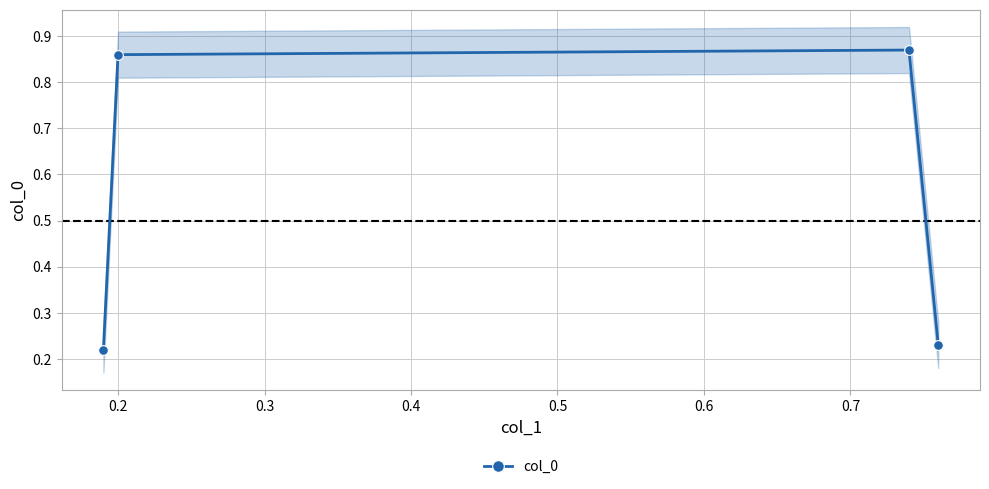

How many col_0 values are between 0 and 1?

4